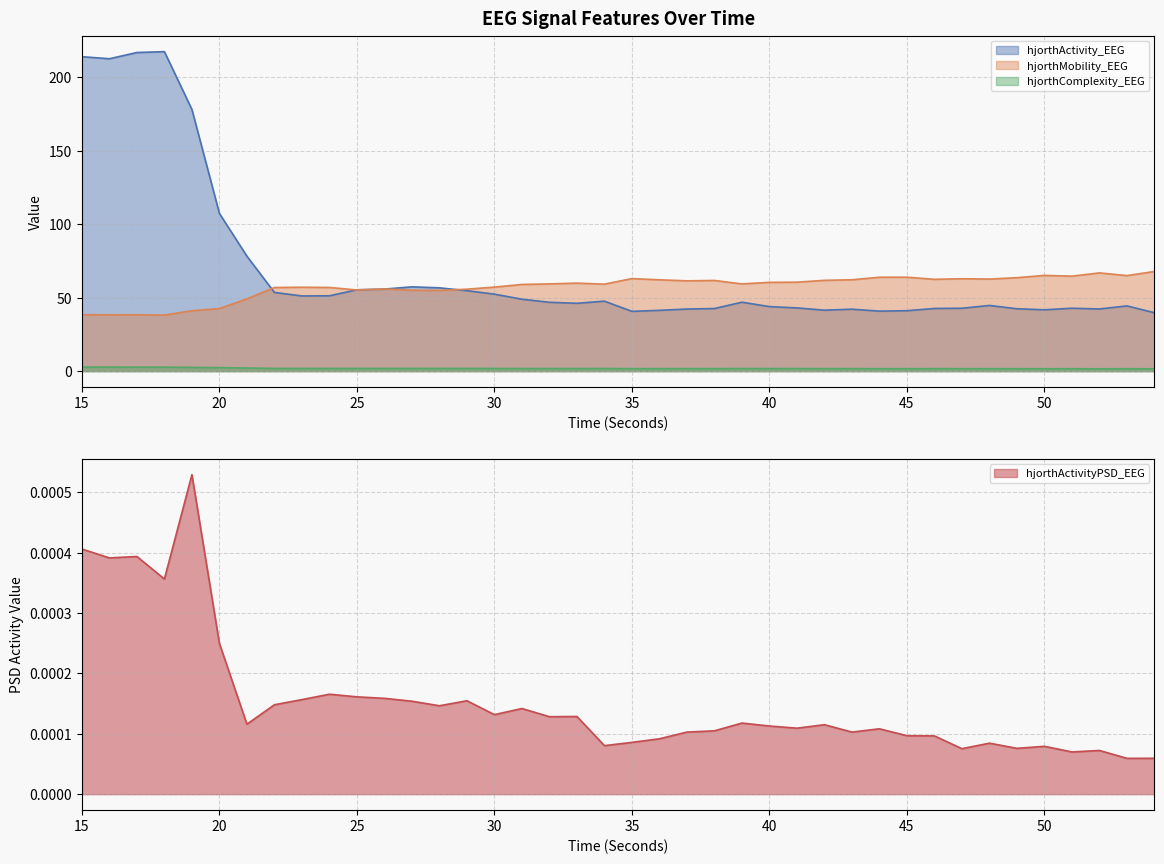

Which series changed the most between 29 and 31?

hjorthActivity_EEG